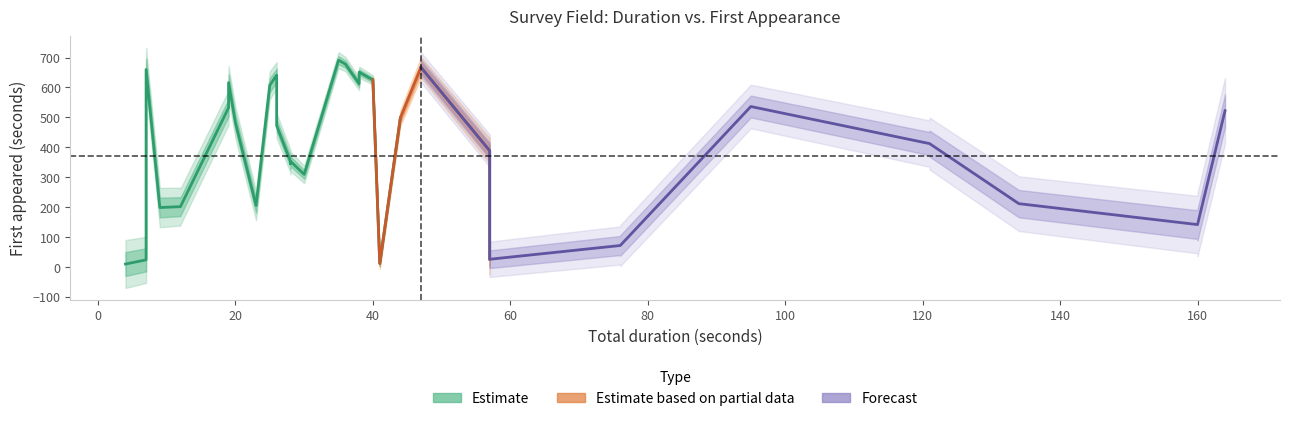

Is it true that First appeared (seconds into survey) equals 16 at community_id?

False